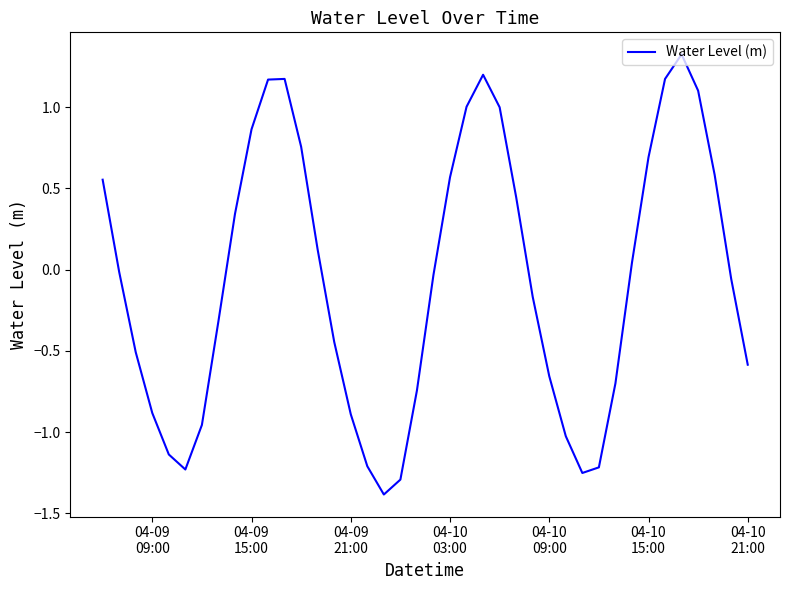

What is the maximum value shown in the chart?

1.3